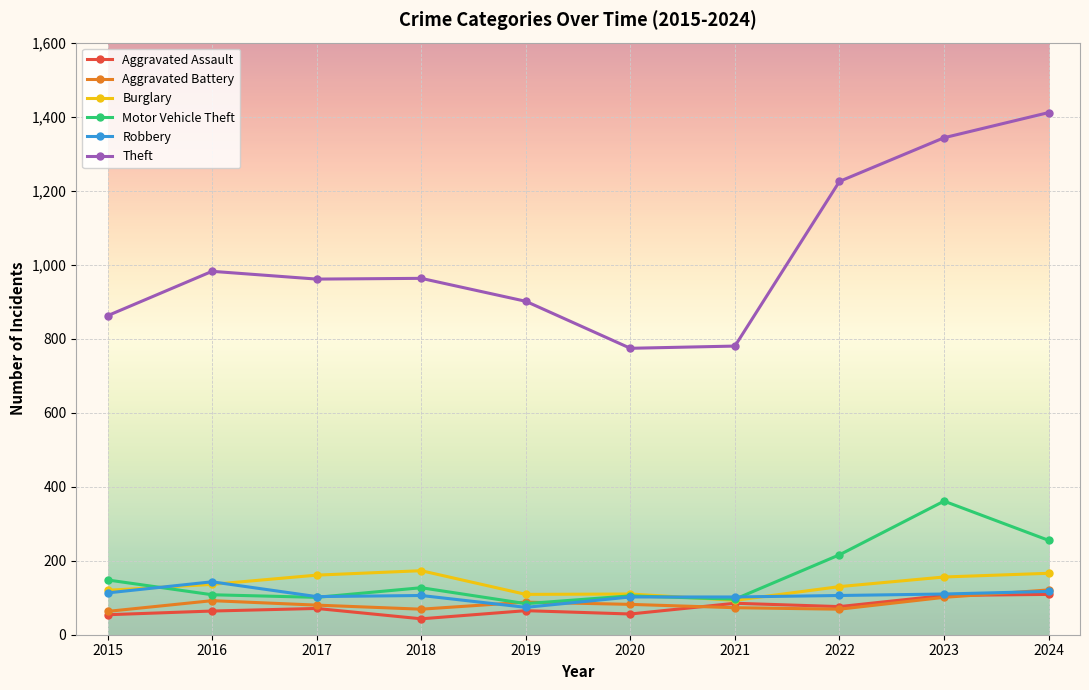

What is the value of the Robbery point at the 10th from the left?

117